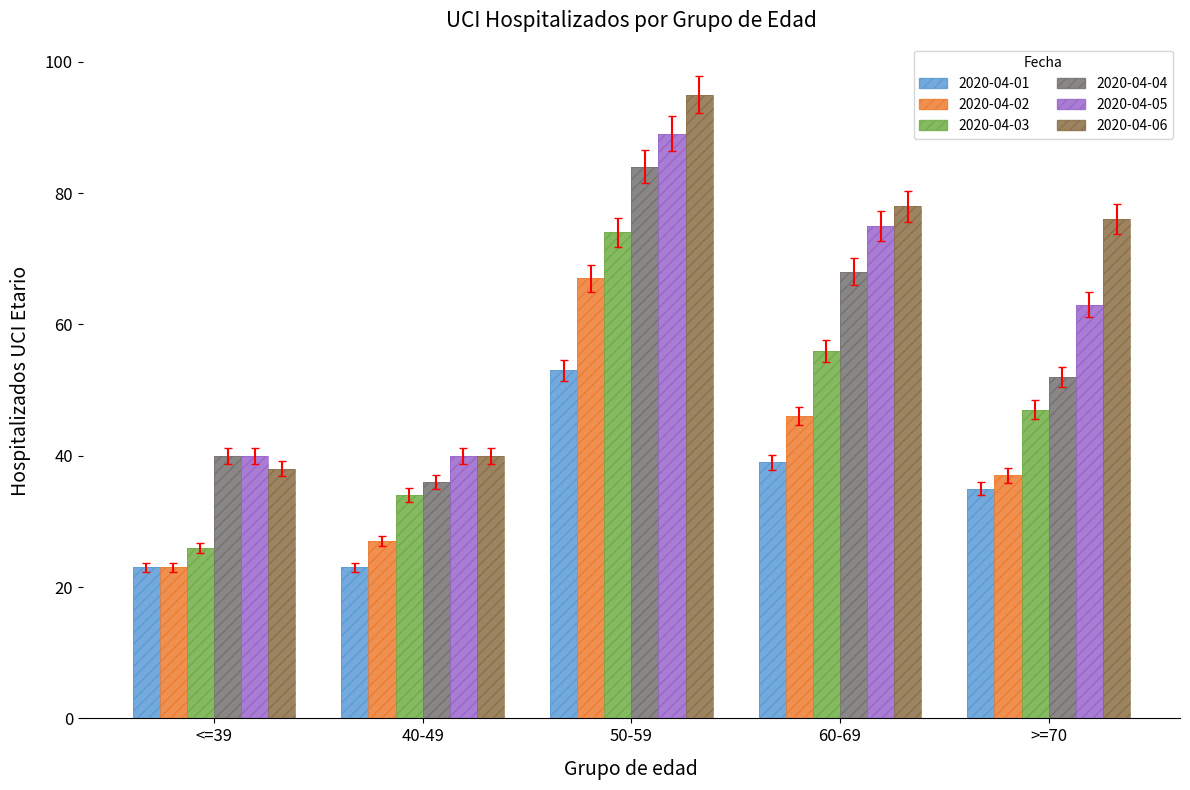

What are all the series names shown in the legend?

2020-04-01, 2020-04-02, 2020-04-03, 2020-04-04, 2020-04-05, 2020-04-06